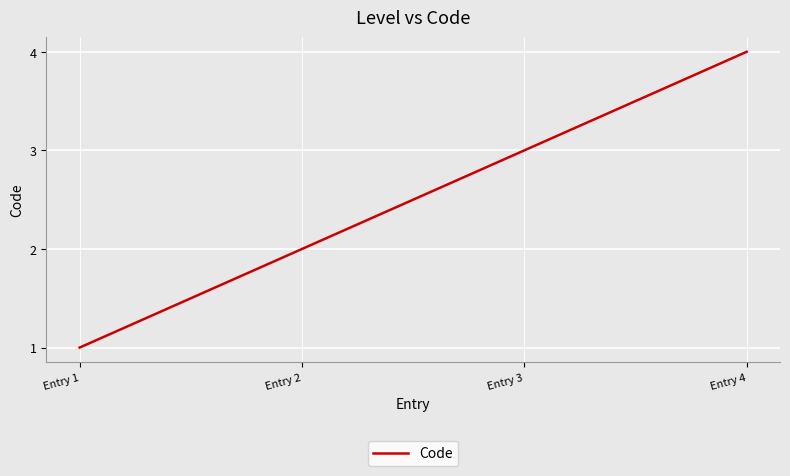

Which category has the lowest value across all series?

Entry 1